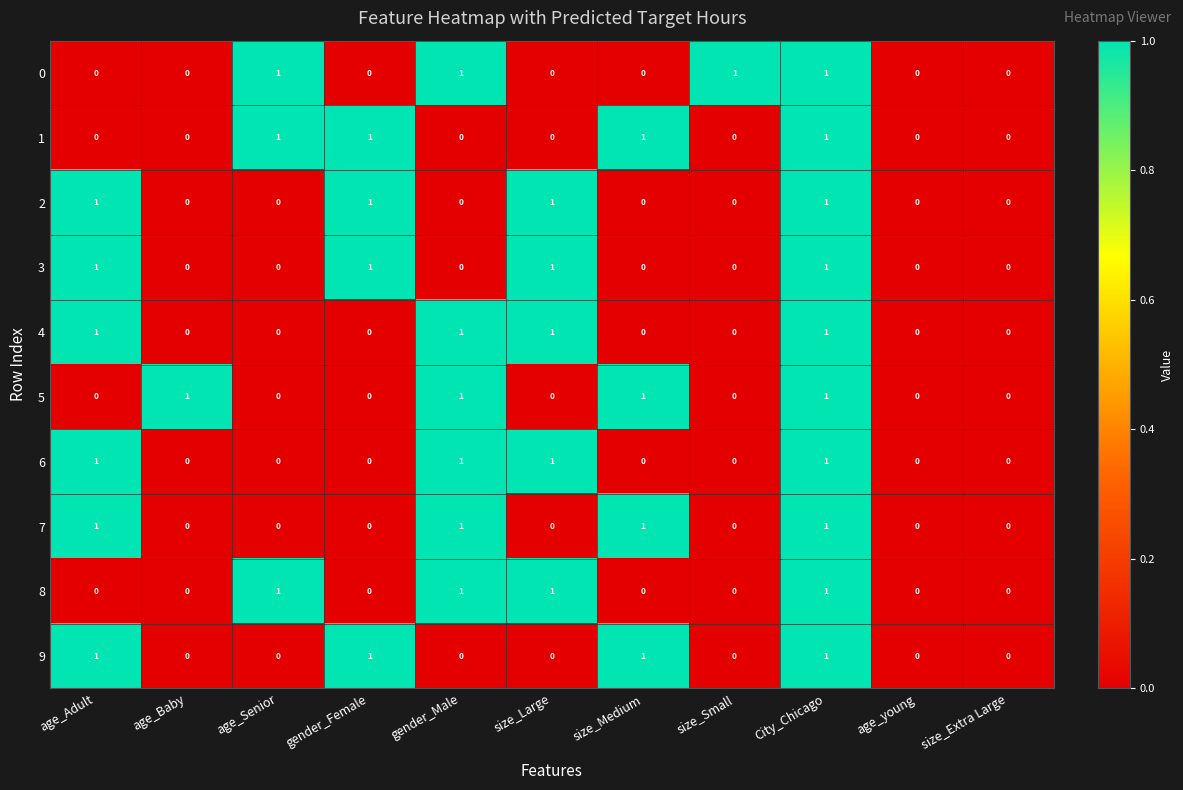

At which category is the sum across all series the highest?

City_Chicago